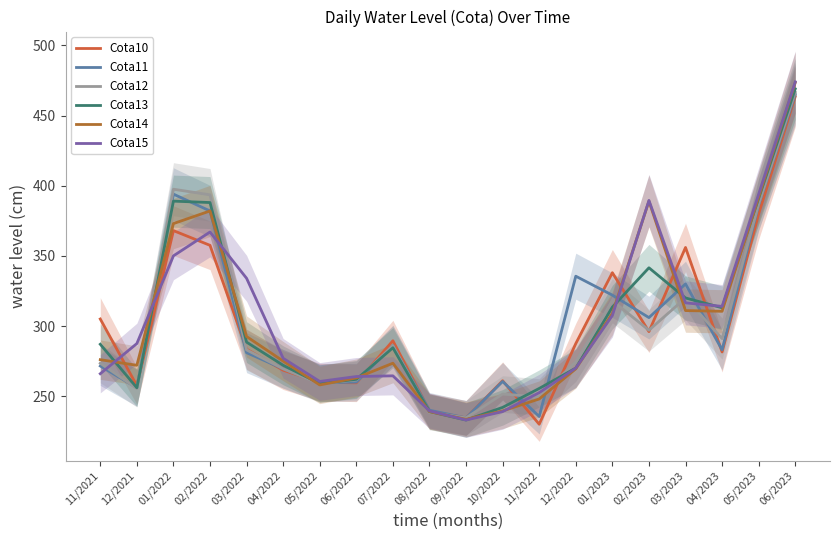

True or false: Cota15 has a value of 252.5 at 11/2022.

True